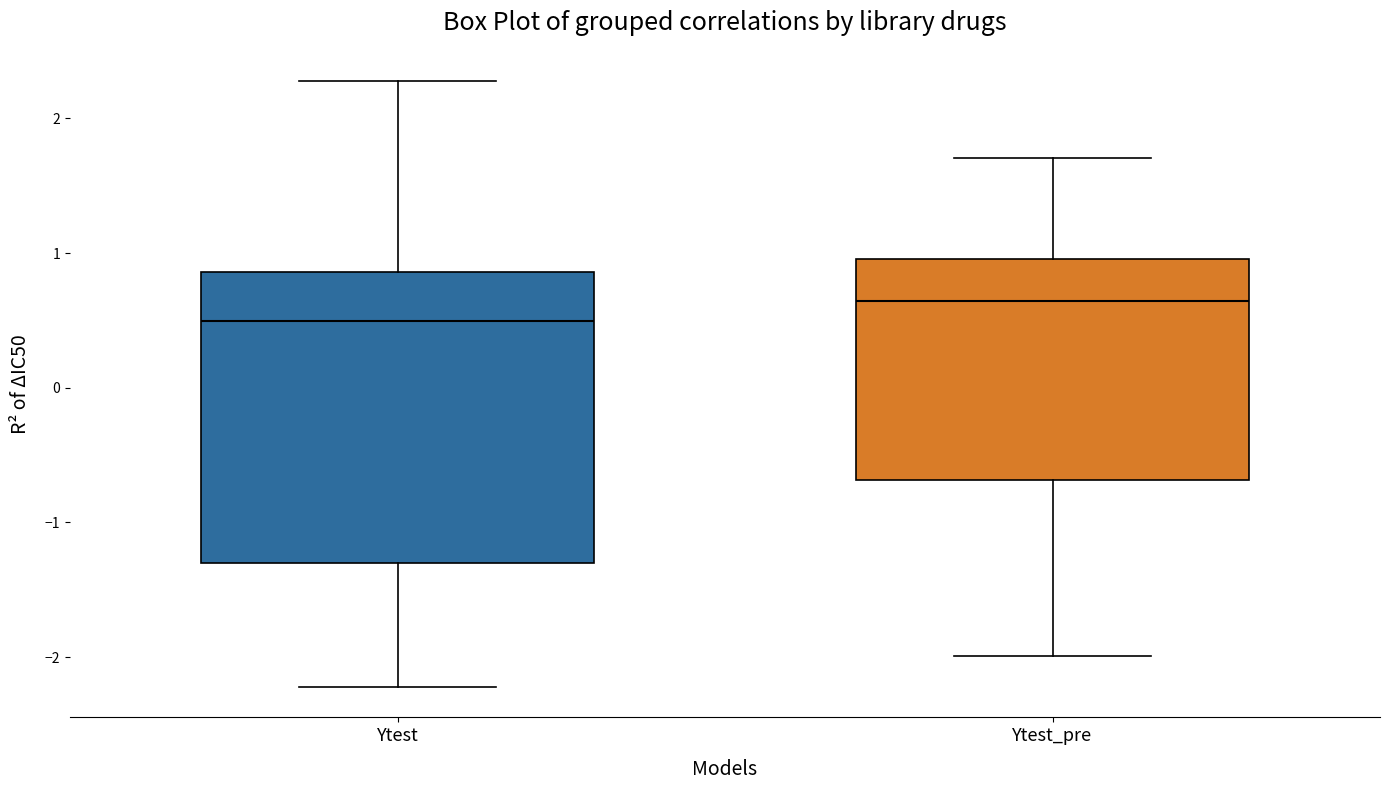

Which box is the tallest, from its lower edge to its upper edge?

Ytest